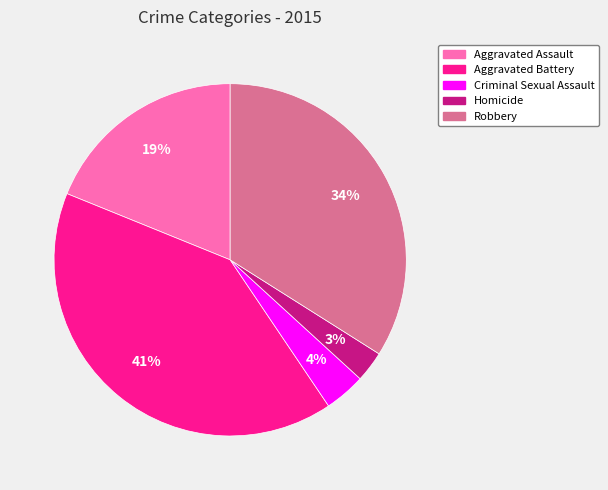

Is it true that Criminal Sexual Assault is 4% of the pie?

True